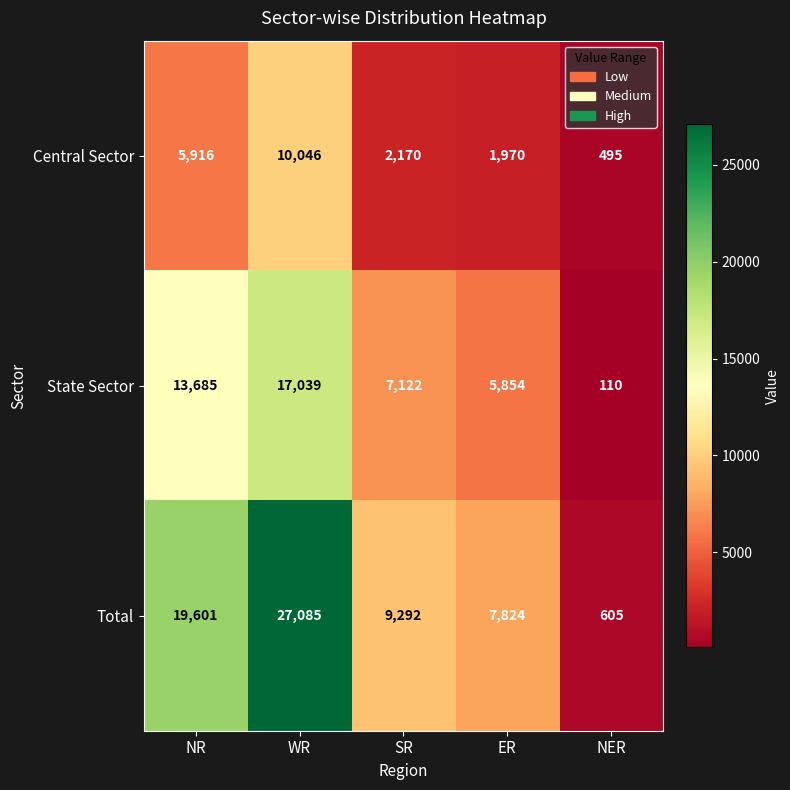

What is the total value across all series at SR?

18584